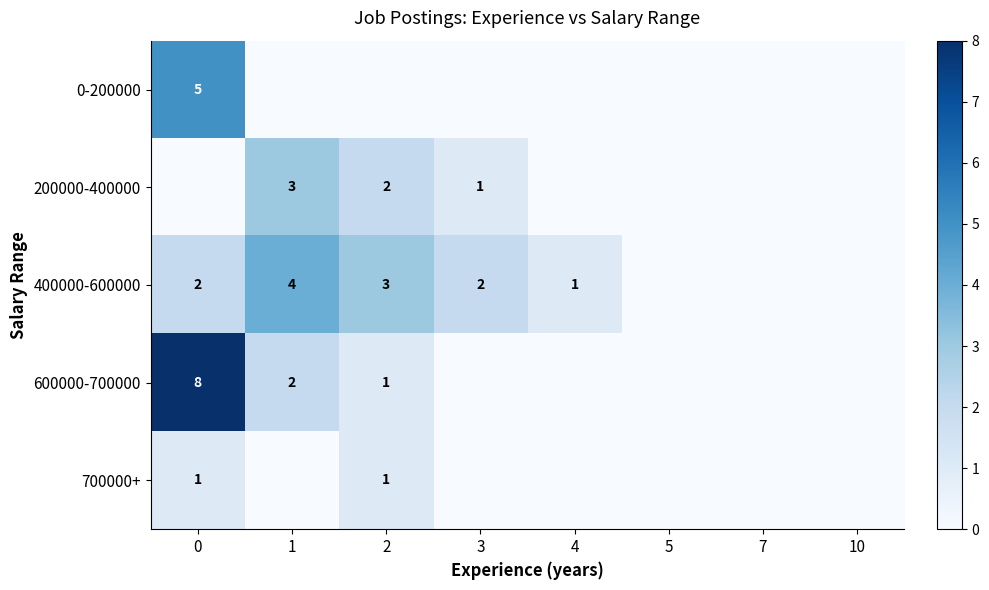

The value of 600000-700000 at 1 is 2. True or false?

True